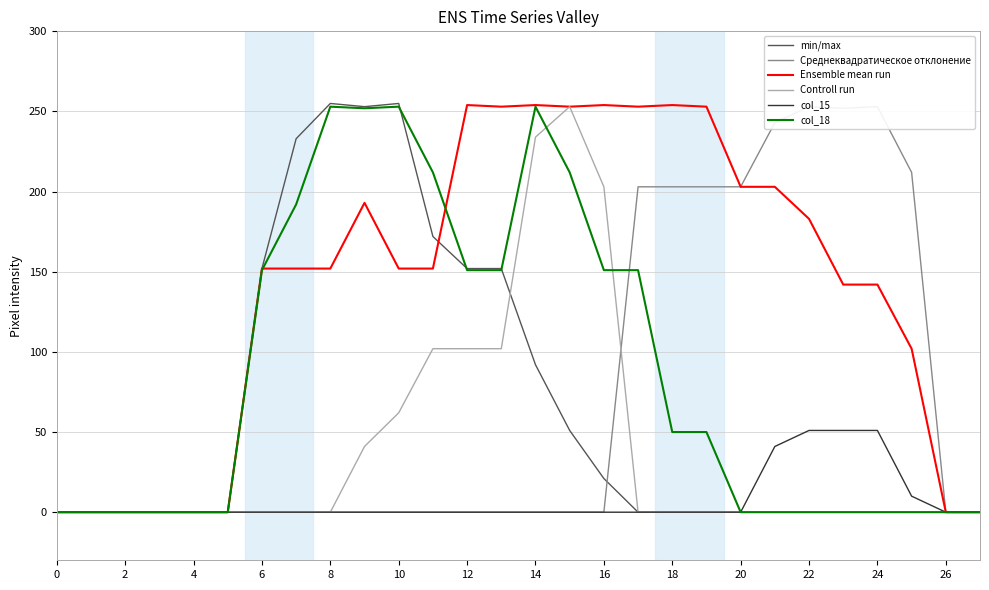

True or false: Ensemble mean run has a value of 254 at 16.

True